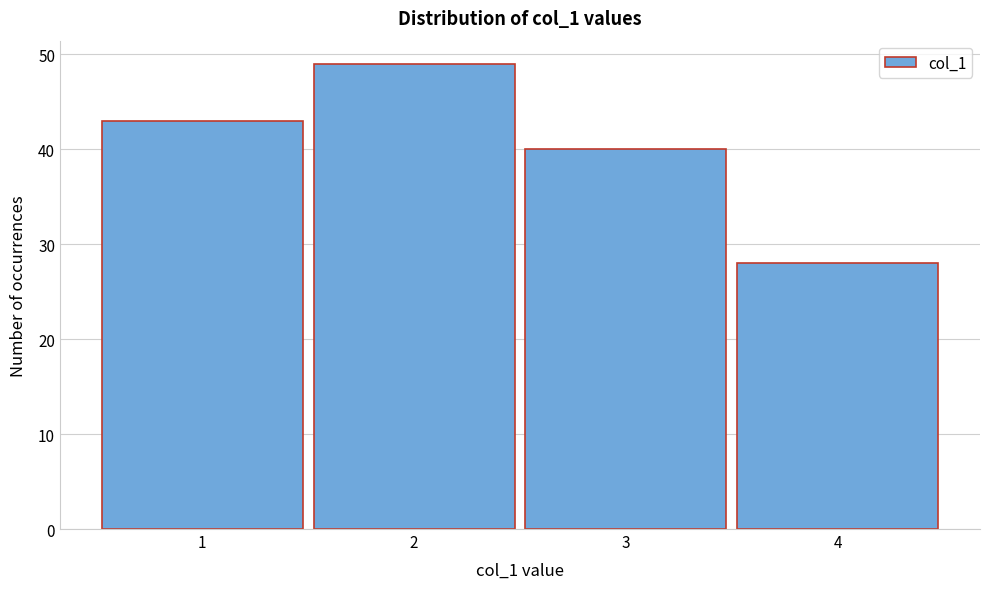

Reading right to left, what are all the values shown in this chart?

28	40	49	43